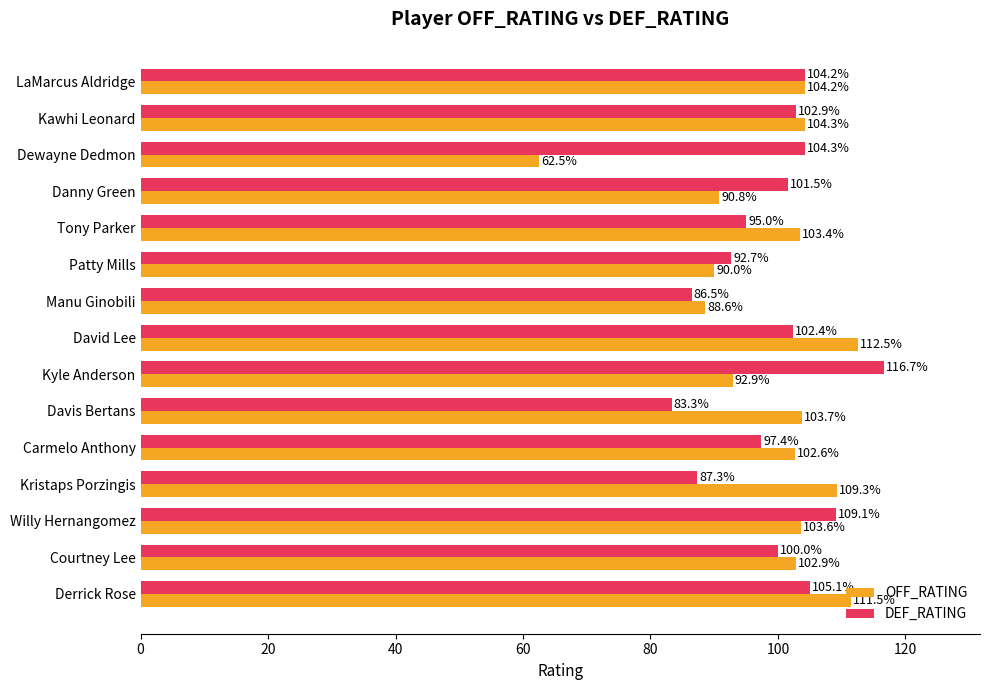

Which series has the largest range (max minus min)?

OFF_RATING